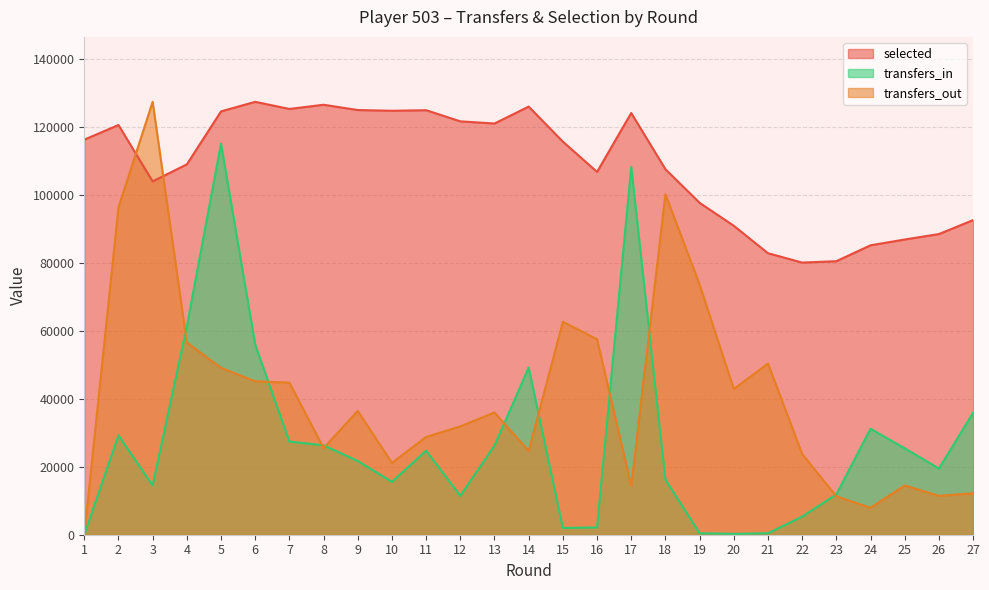

How many lines are shown in the chart?

3